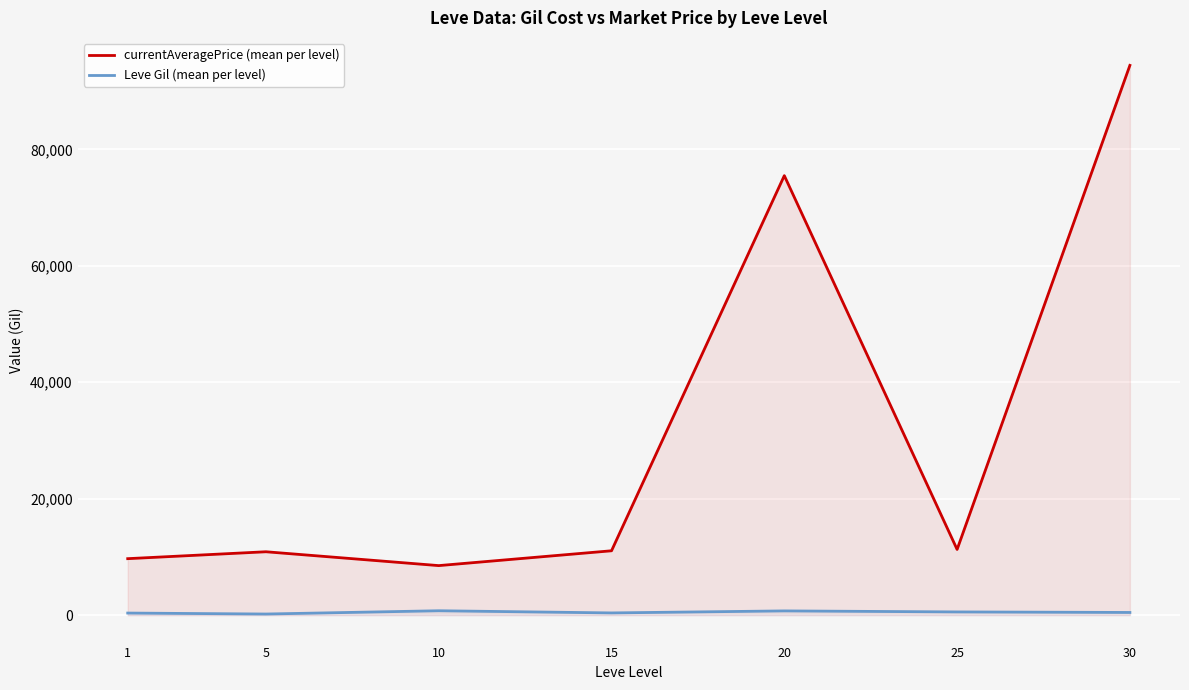

True or false: currentAveragePrice (mean per level) has more than 2 points higher than both neighbors.

False